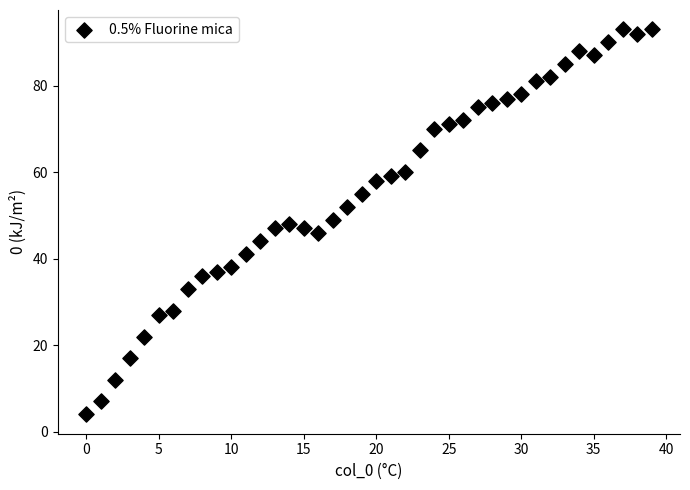

What is the range of Y values (max minus min)?

89